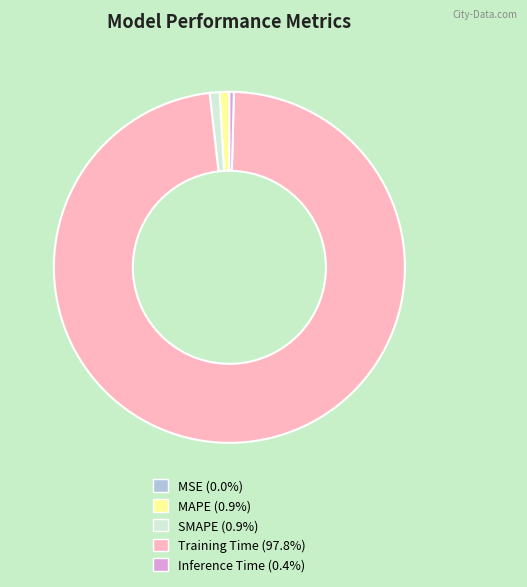

Which category has the biggest portion of the pie?

Training Time